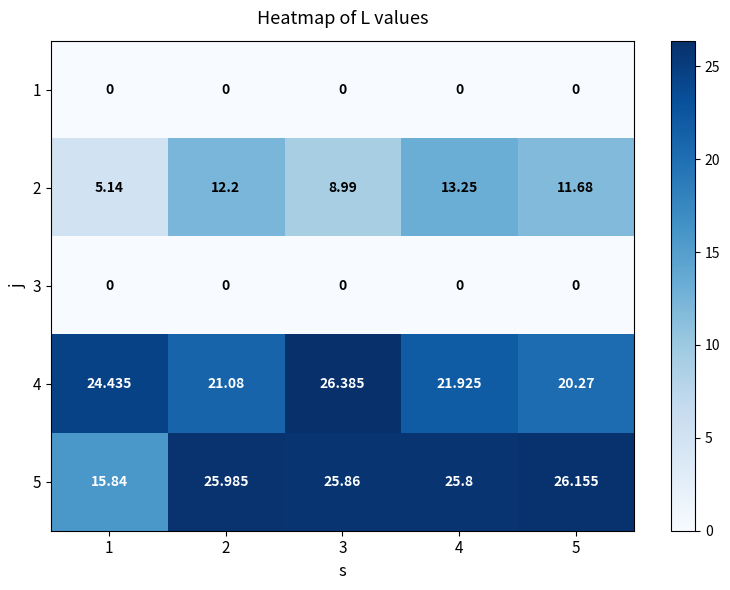

Count the number of categories in the chart.

5